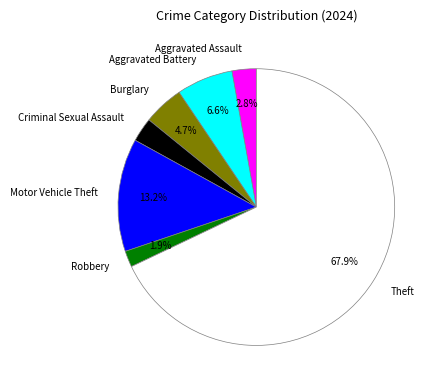

Is it true that Burglary is 5% of the pie?

True